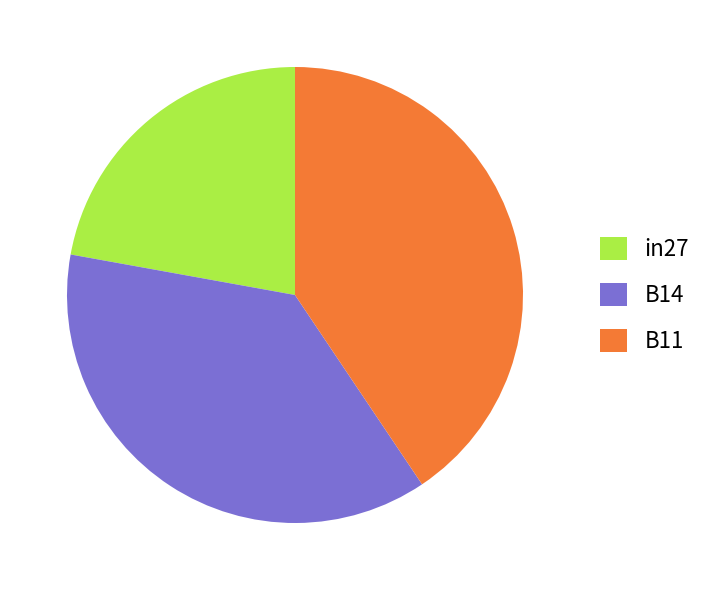

Combined, do B14 and in27 account for over 50%?

Yes